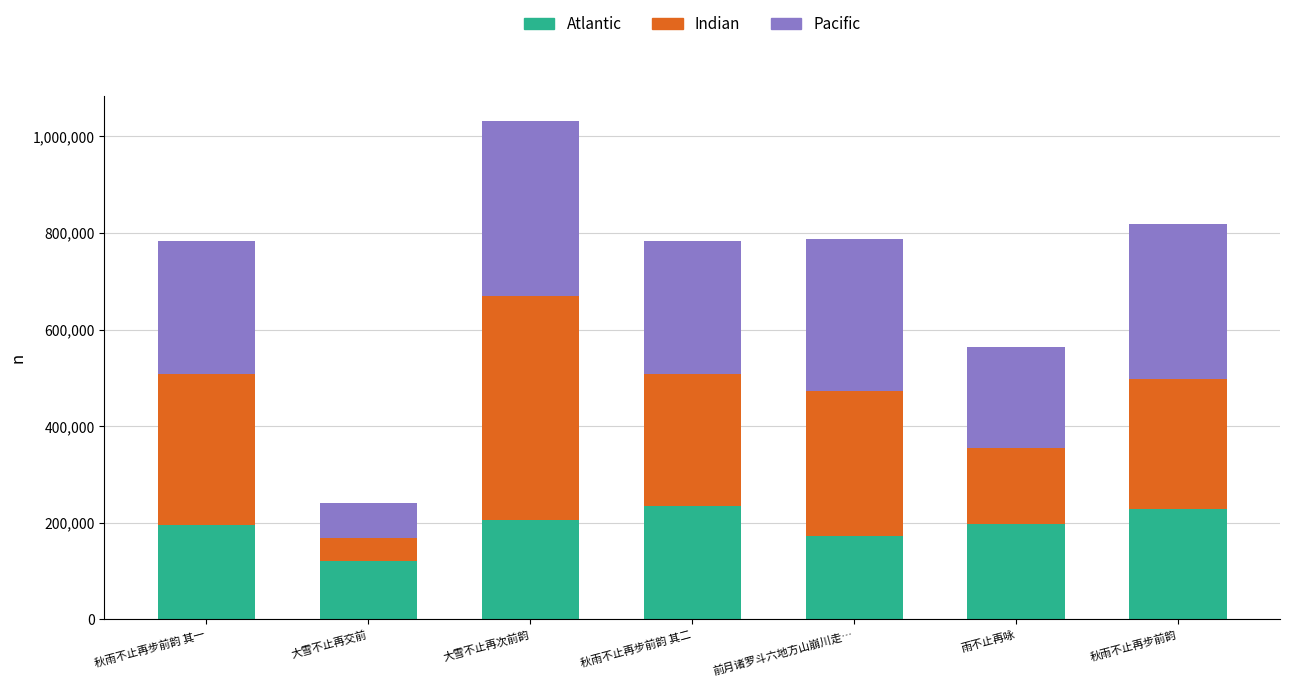

Which category has the lowest value in the Atlantic series?

大雪不止再交前